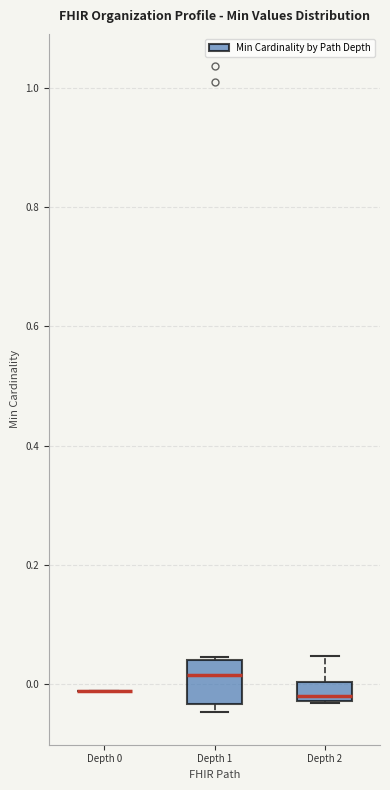

Reading left to right, read every box against the y-axis: the position of its median line, the range the box covers, and the ends of its whiskers. The values are not printed on the chart, so give them approximately, as read against the axis.

Depth 0: box collapsed to a line at -0.02, whiskers -0.02 to -0.02
Depth 1: median 0.02, box -0.04 to 0.04, whiskers -0.04 (just below the box's lower edge) to 0.04
Depth 2: median -0.02 (just above the box's lower edge), box -0.02 to 0.00, whiskers -0.04 to 0.04